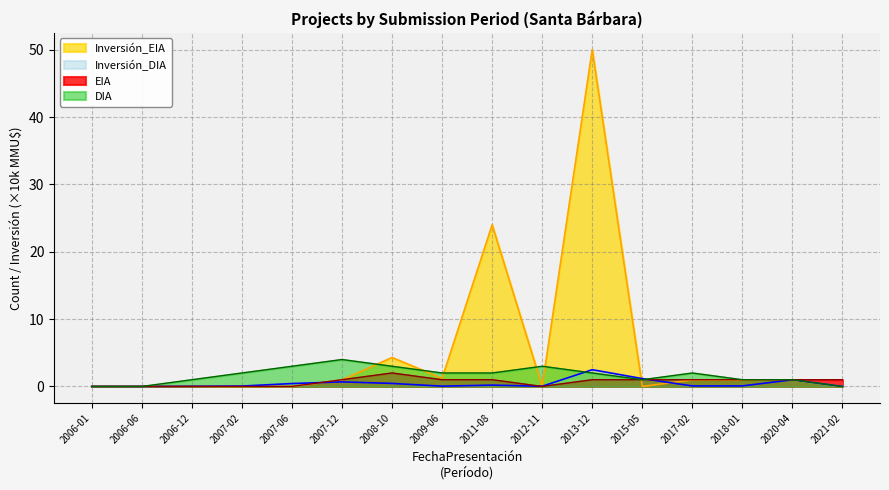

Which series changed the most between 2012-11 and 2015-05?

DIA